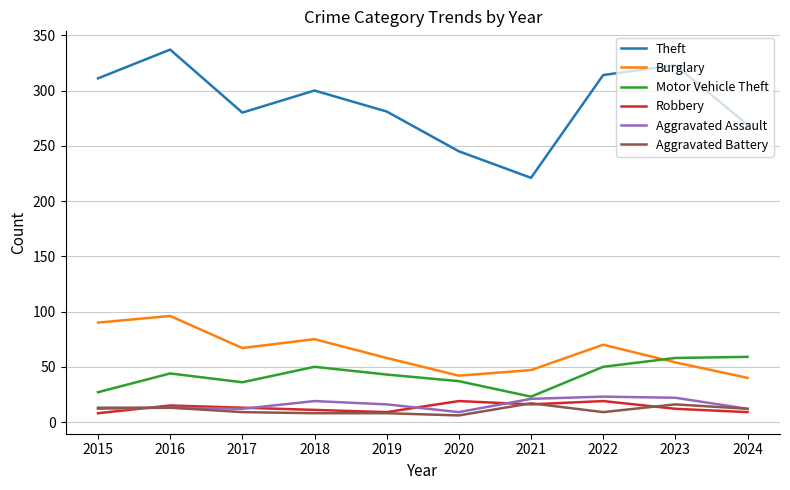

Is it true that Burglary equals 40 at 2024?

True